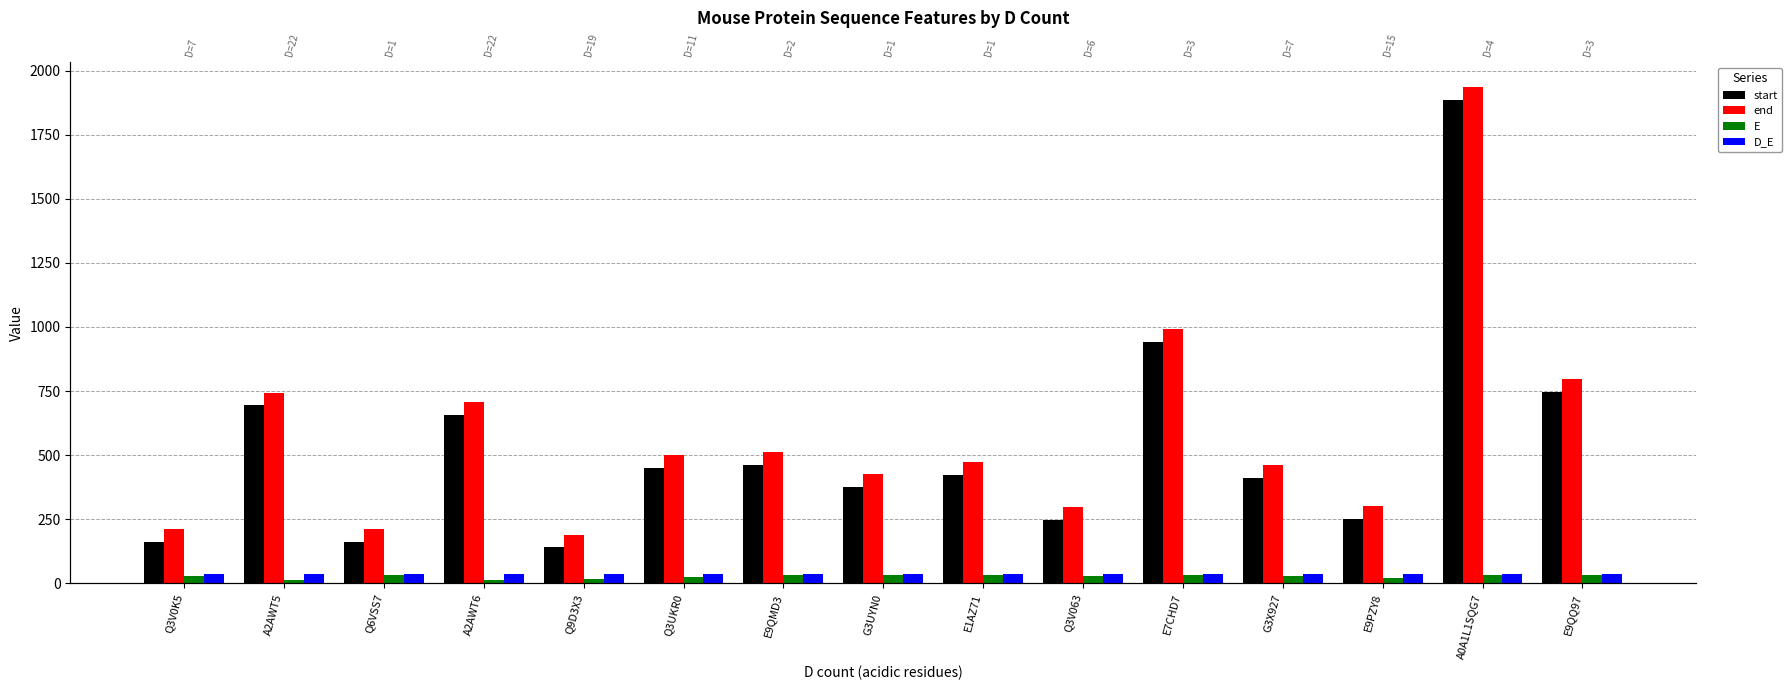

Reading left to right, what are all the values shown in this chart?

start: Q3V0K5=161	A2AWT5=694	Q6VSS7=163	A2AWT6=657	Q9D3X3=140	Q3UKR0=449	E9QMD3=462	G3UYN0=377	E1AZ71=423	Q3V063=248	E7CHD7=942	G3X927=410	E9PZY8=250	A0A1L1SQG7=1886	E9QQ97=748
end: Q3V0K5=211	A2AWT5=744	Q6VSS7=213	A2AWT6=707	Q9D3X3=190	Q3UKR0=499	E9QMD3=512	G3UYN0=427	E1AZ71=473	Q3V063=298	E7CHD7=992	G3X927=460	E9PZY8=300	A0A1L1SQG7=1936	E9QQ97=798
E: Q3V0K5=28	A2AWT5=13	Q6VSS7=34	A2AWT6=13	Q9D3X3=16	Q3UKR0=24	E9QMD3=33	G3UYN0=34	E1AZ71=34	Q3V063=29	E7CHD7=32	G3X927=28	E9PZY8=20	A0A1L1SQG7=31	E9QQ97=32
D_E: Q3V0K5=35	A2AWT5=35	Q6VSS7=35	A2AWT6=35	Q9D3X3=35	Q3UKR0=35	E9QMD3=35	G3UYN0=35	E1AZ71=35	Q3V063=35	E7CHD7=35	G3X927=35	E9PZY8=35	A0A1L1SQG7=35	E9QQ97=35